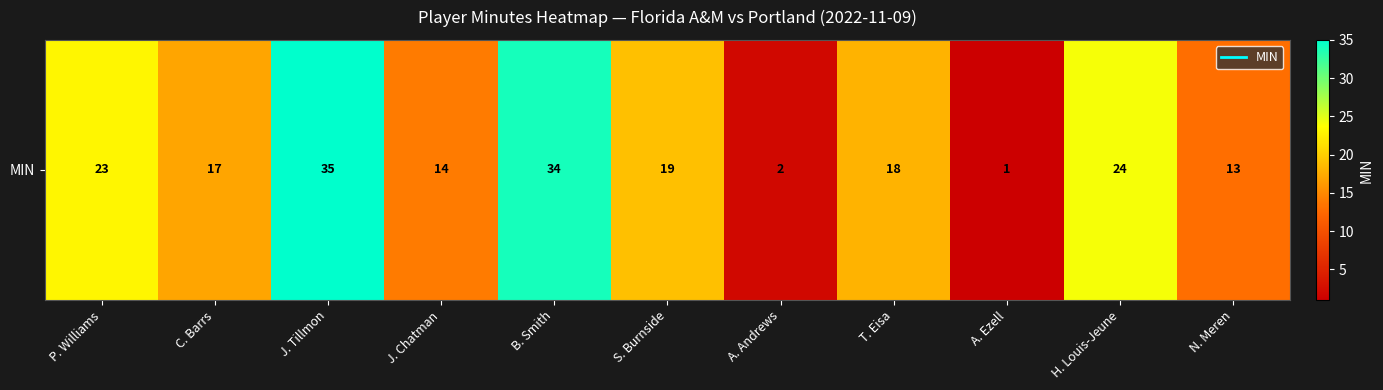

Count the number of values greater than 18.

5